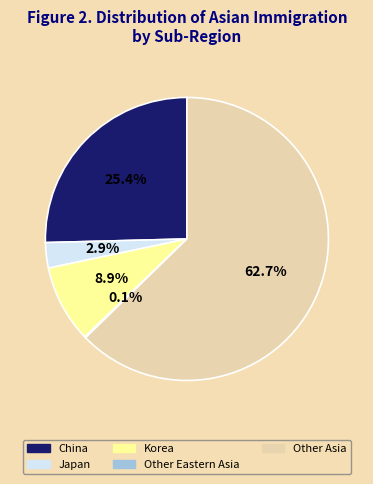

To the nearest percent, what is the difference between the largest and smallest slice percentages?

63%